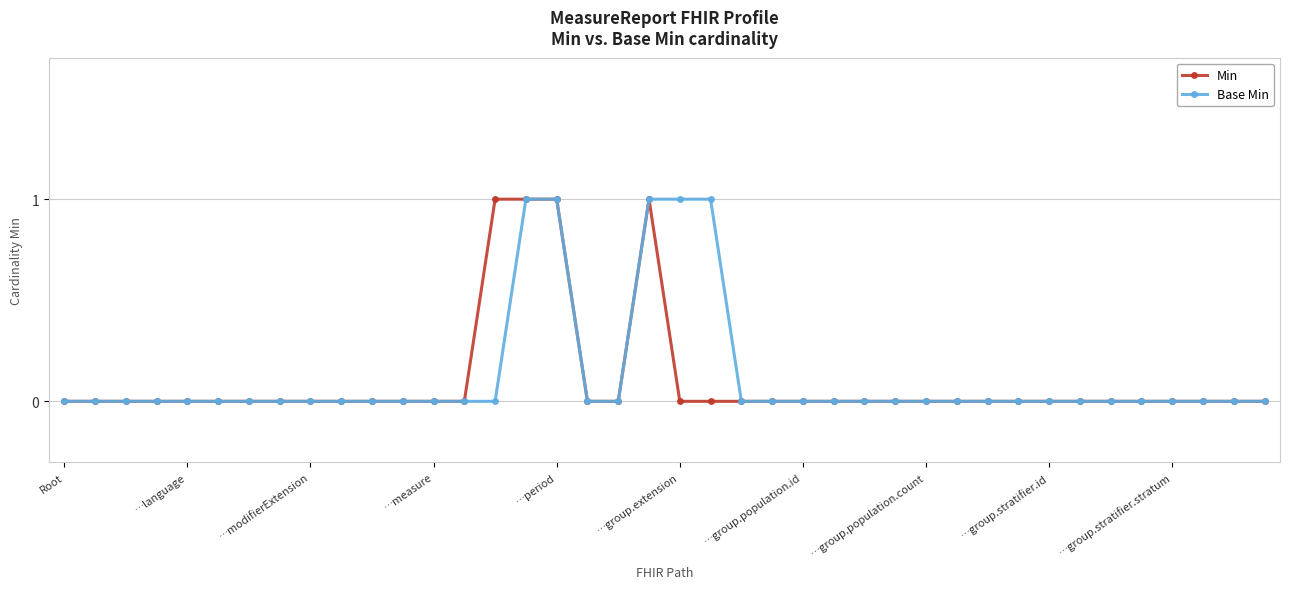

Does the chart display data point markers on the line(s)?

Yes